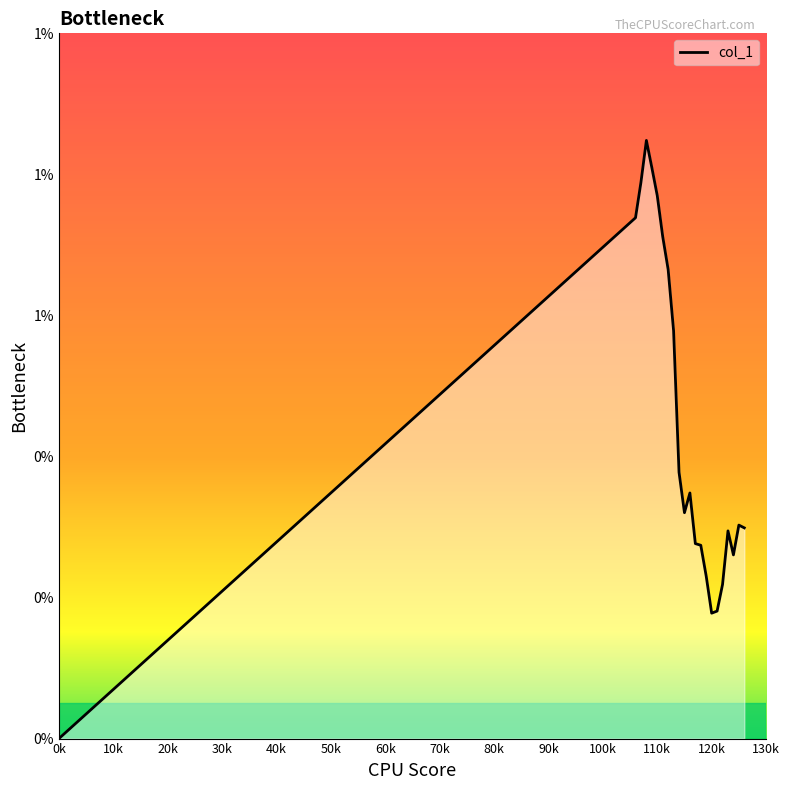

Does the chart have visible grid lines?

No